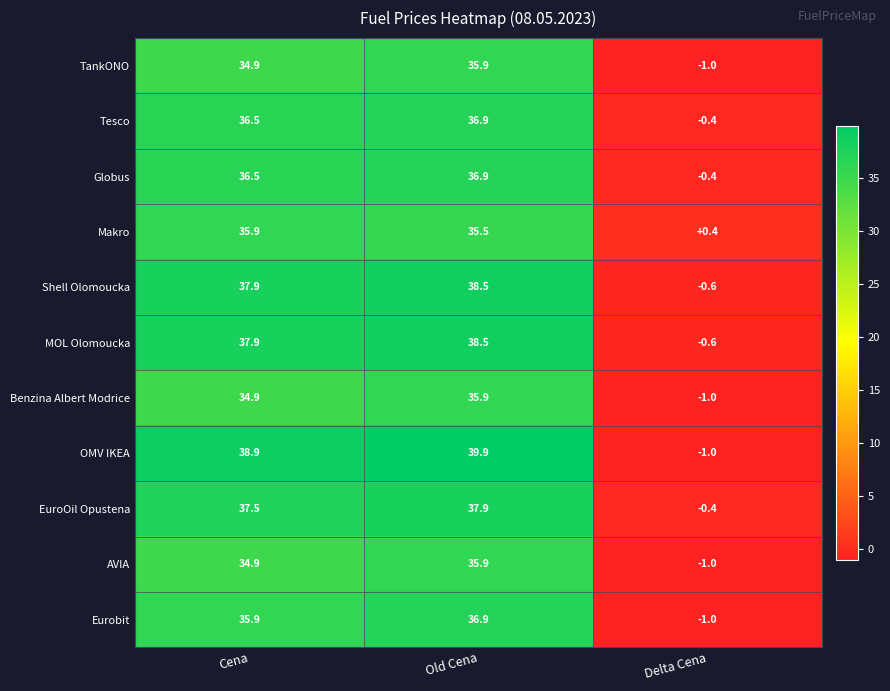

Which series changed the most between Cena and Delta Cena?

OMV IKEA